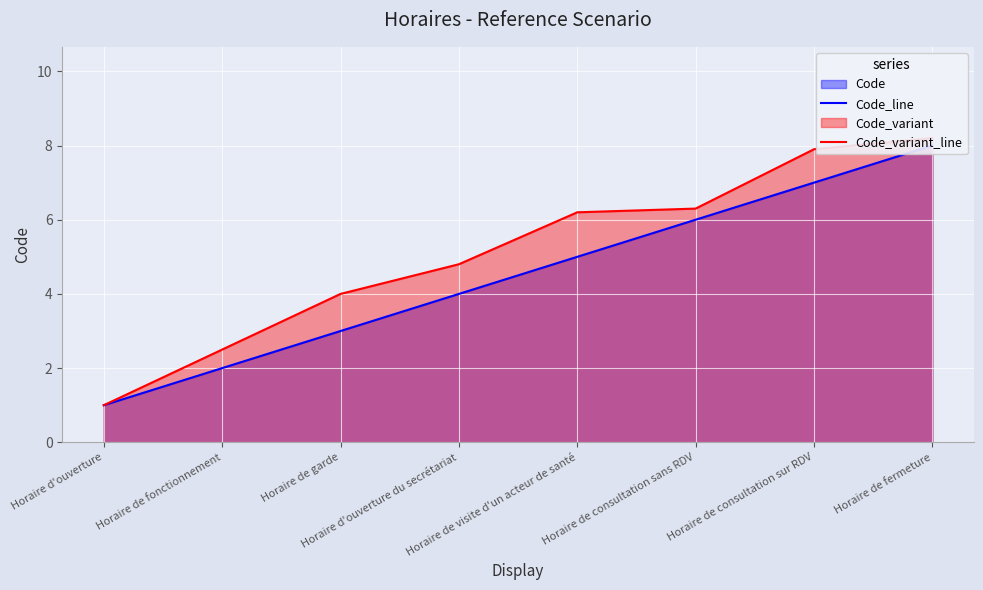

At which category is the sum across all series the highest?

Horaire de fermeture